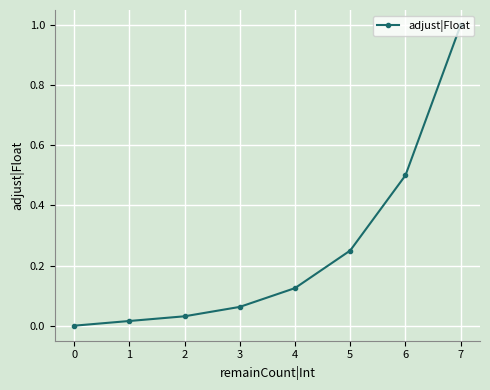

Count the number of data series in this chart.

1